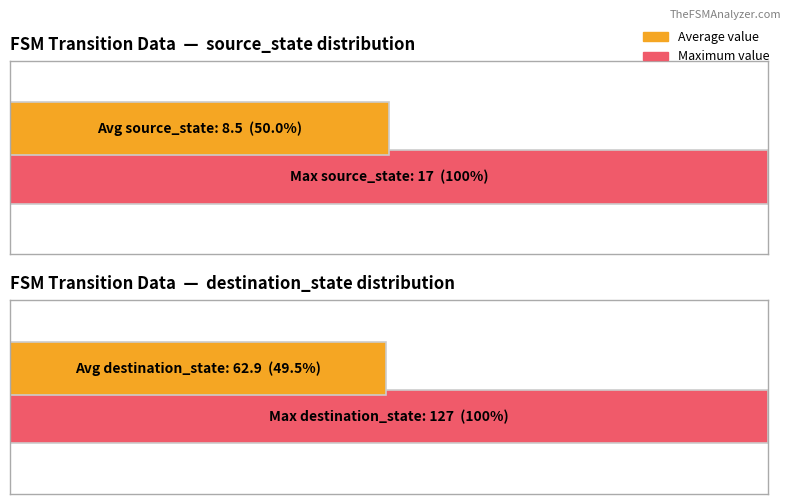

List the series in order of their peak value, highest first.

destination_state, source_state